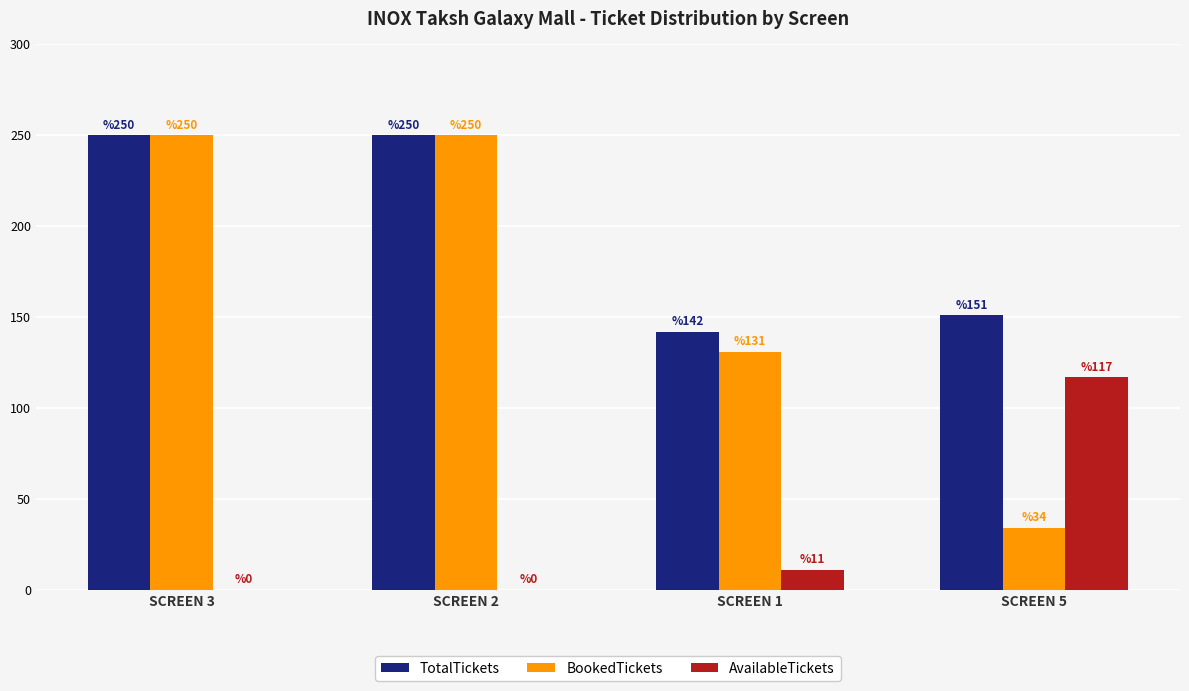

True or false: BookedTickets has a value of 208 at SCREEN 1.

False